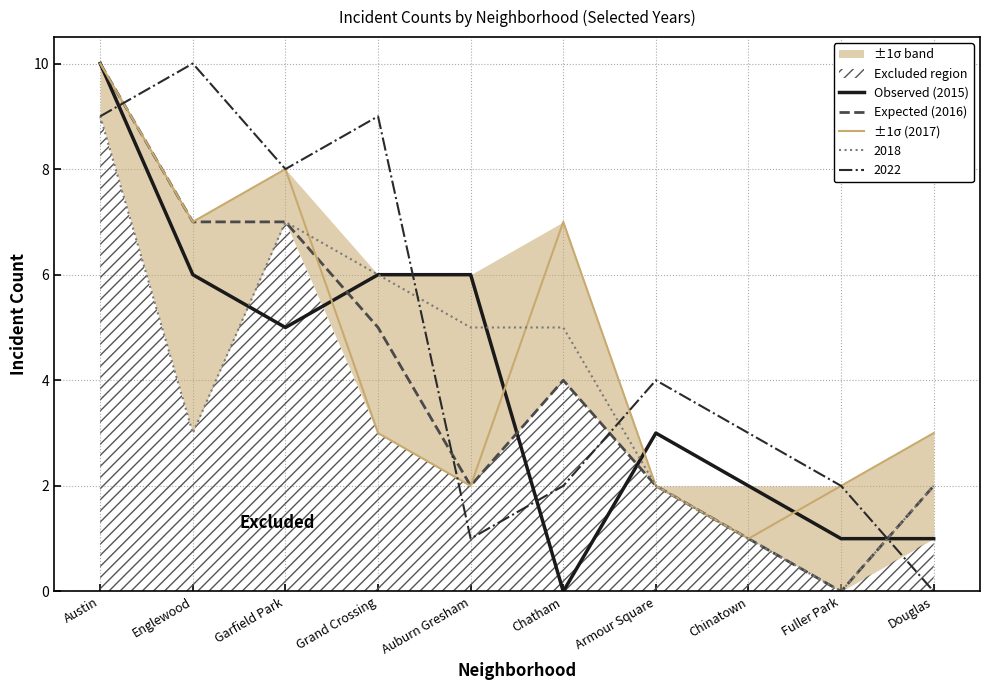

Is the value of Expected (2016) at Chinatown greater than the value of Observed (2015) at Garfield Park?

No